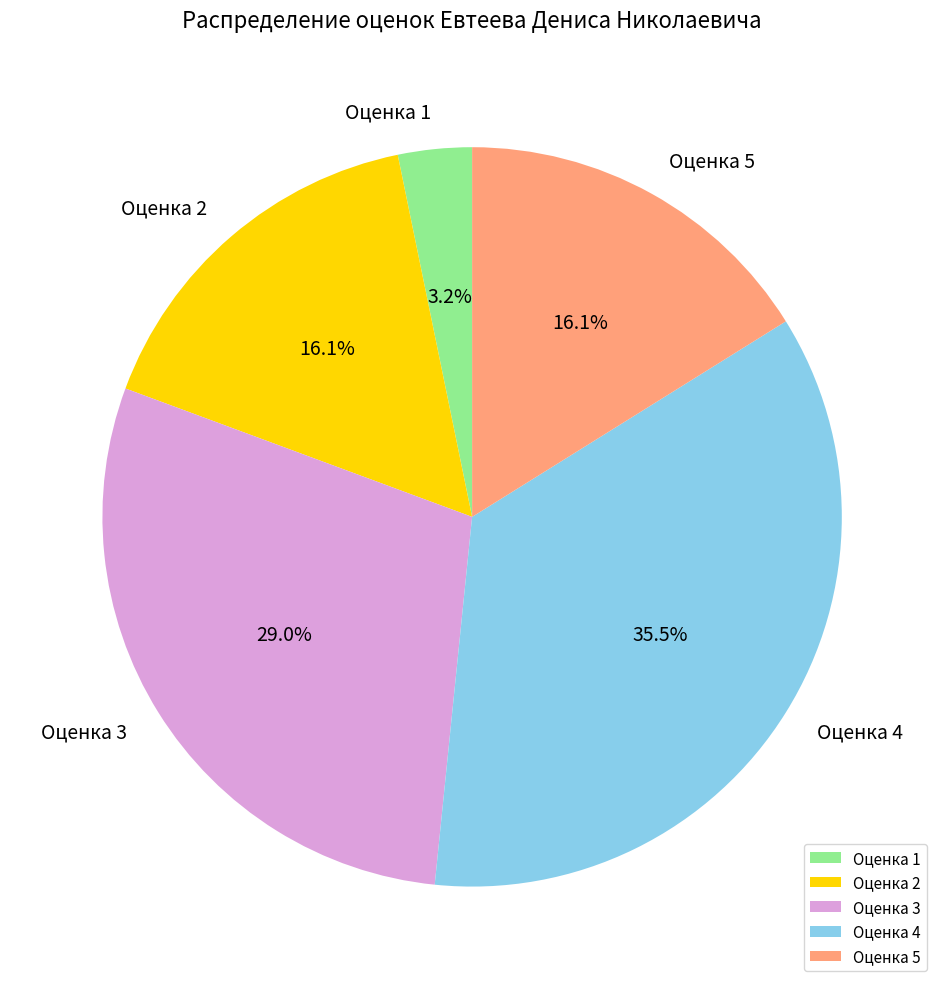

What percentage is NOT represented by Оценка 5?

83.9%